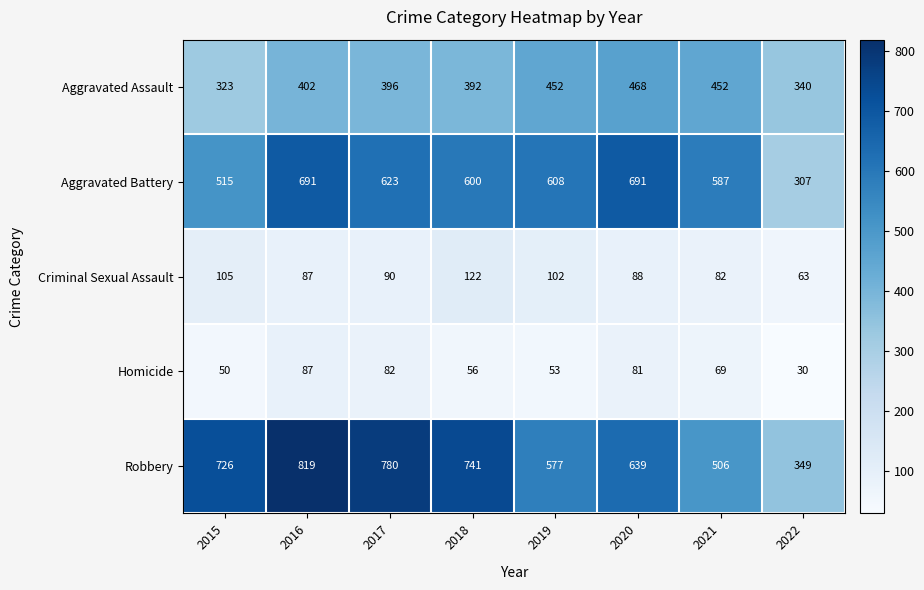

Rank the series by their maximum value, from lowest to highest.

Homicide, Criminal Sexual Assault, Aggravated Assault, Aggravated Battery, Robbery